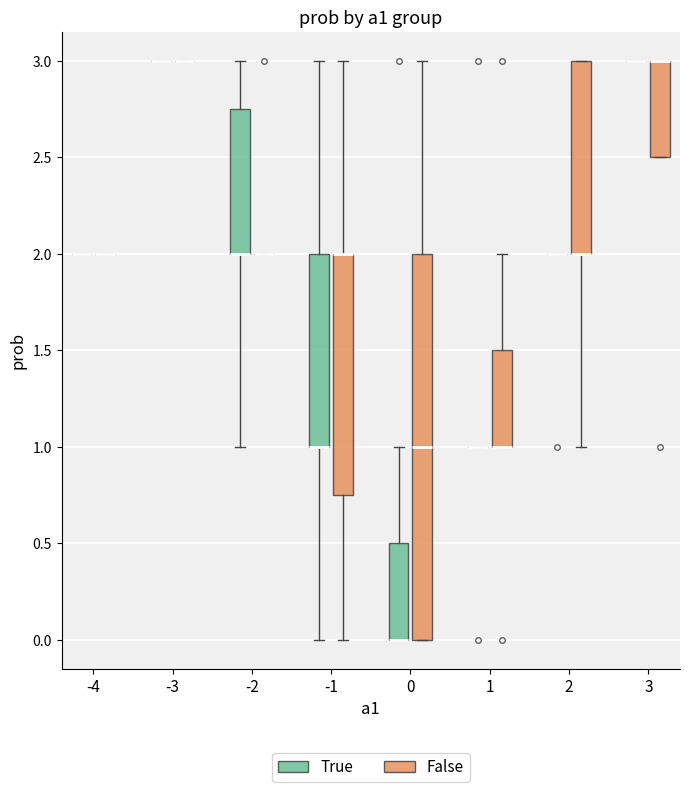

Where is the lower edge of the box for -2 (True) on the y-axis? The values are not printed on the chart, so give them approximately, as read against the axis.

2.00